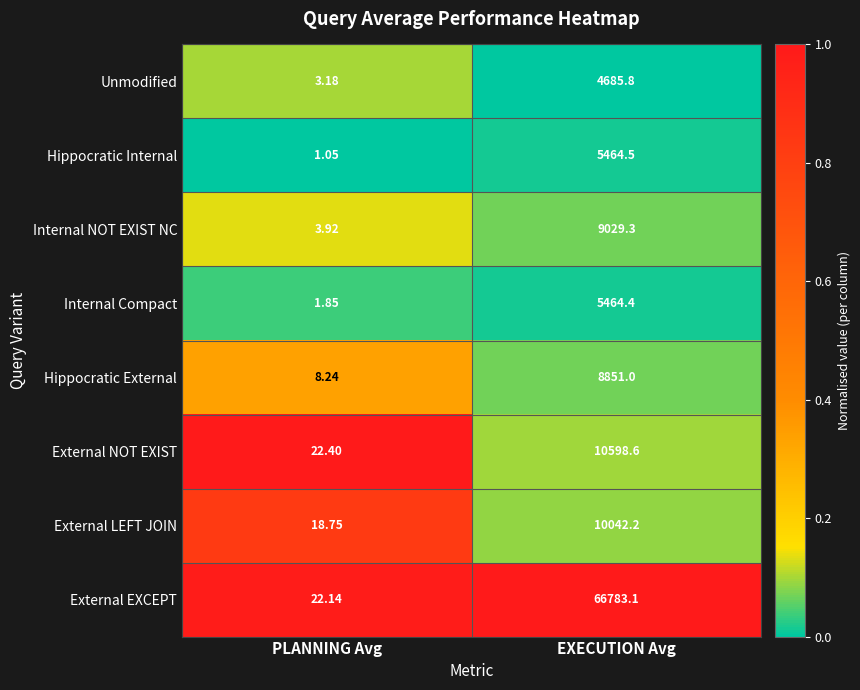

At which category is the sum across all series the highest?

EXECUTION Avg